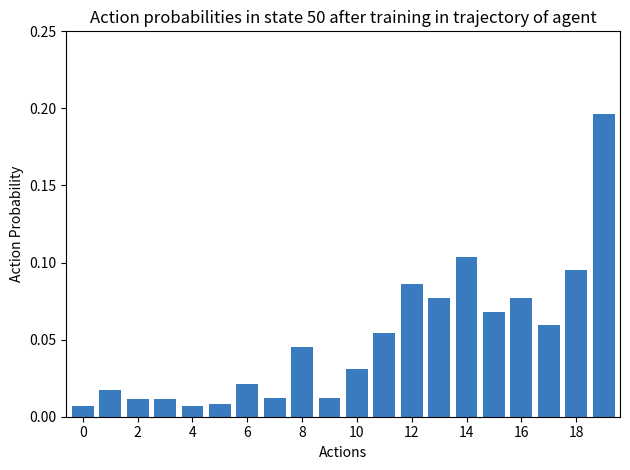

Count the number of data series in this chart.

1